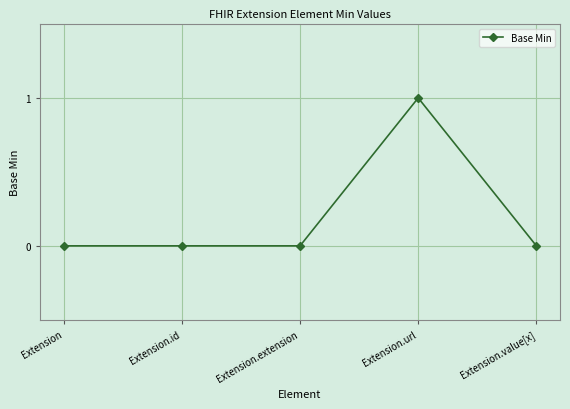

True or false: the data shows 0 at Extension.url.

False